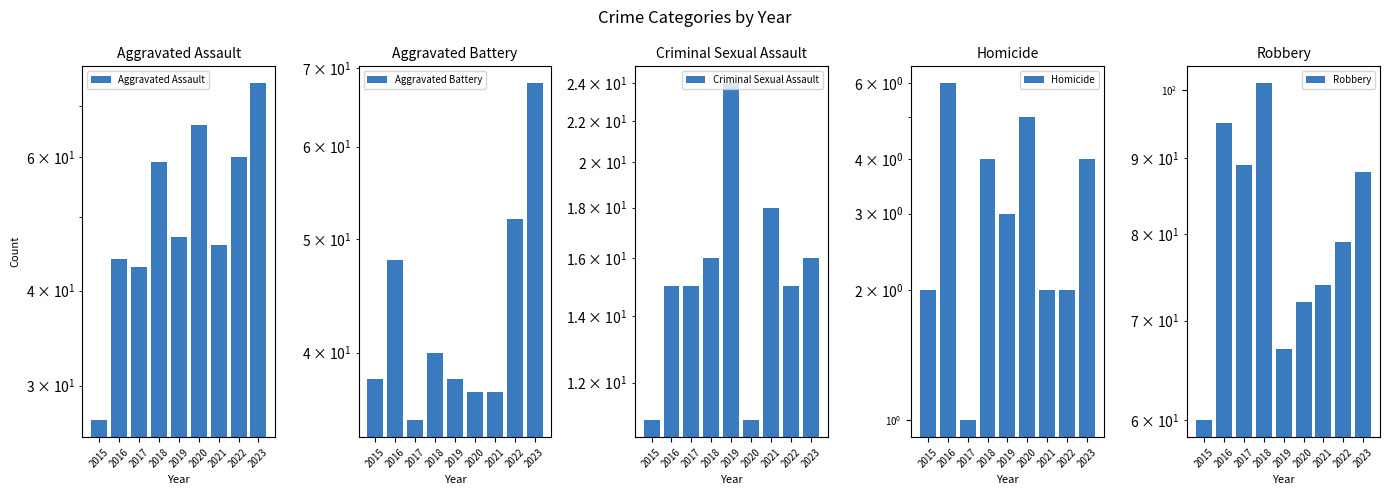

What is the lowest value of the Homicide series?

1